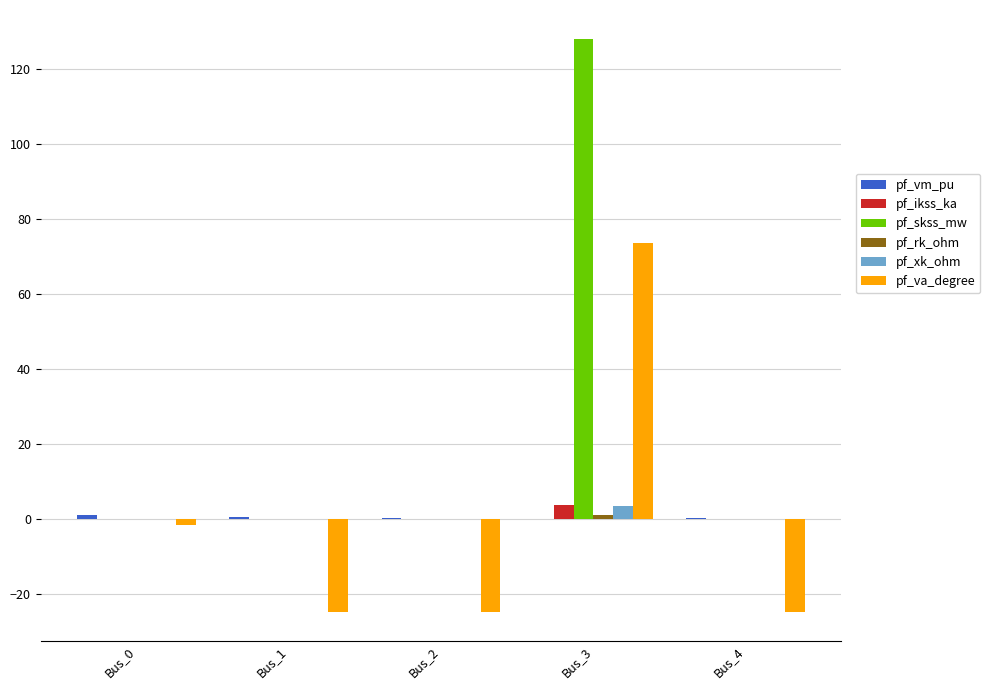

What is the maximum value shown in the chart?

128.2